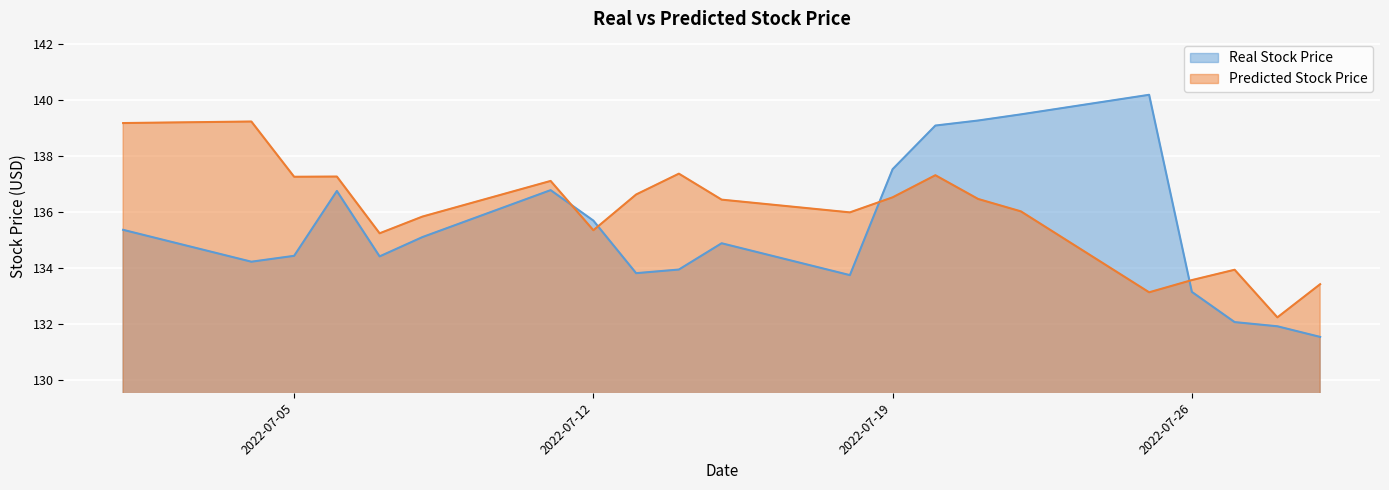

How many intersections are there between Real Stock Price and Predicted Stock Price?

4